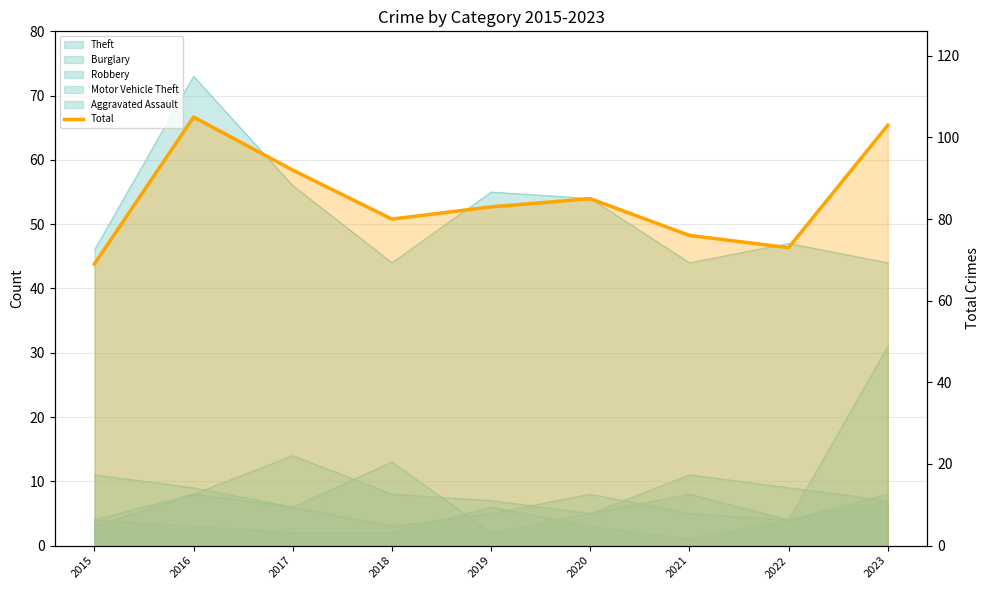

Where does the data first go above 83?

2016